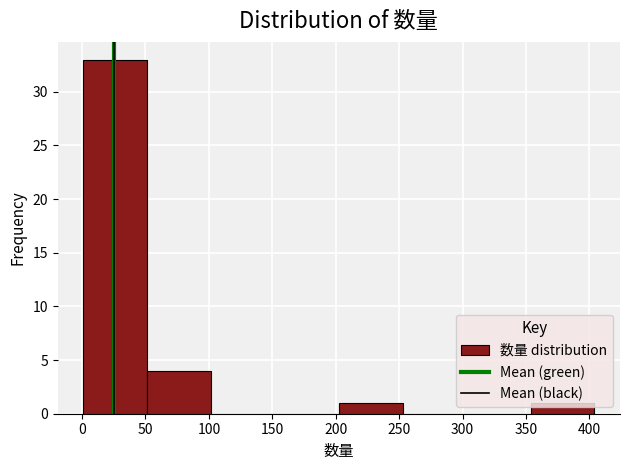

Reading left to right, transcribe this chart: for each bar, give the range it covers on the x-axis and its height. Neither the bar edges nor the heights are printed on the chart, so give them approximately, as read against the axes.

0 to 50: 33
50 to 100: 4
100 to 150: 0
150 to 205: 0
205 to 255: 1
255 to 305: 0
305 to 355: 0
355 to 405: 1